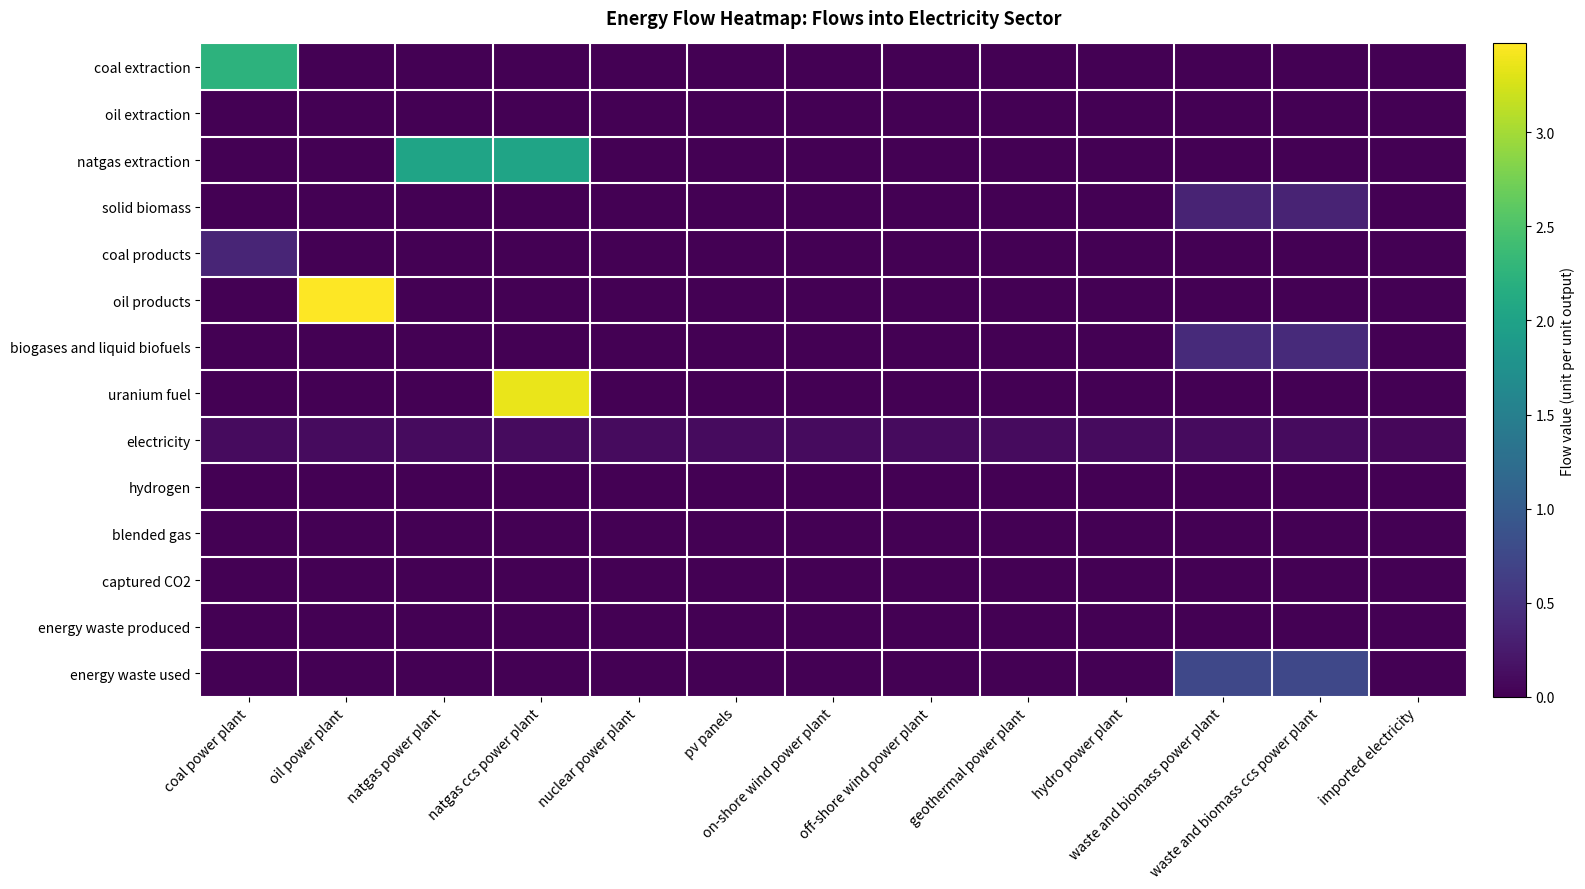

Rank the series at waste and biomass power plant from highest to lowest value.

energy waste used, biogases and liquid biofuels, solid biomass, electricity, coal extraction, oil extraction, natgas extraction, coal products, oil products, uranium fuel, hydrogen, blended gas, captured CO2, energy waste produced